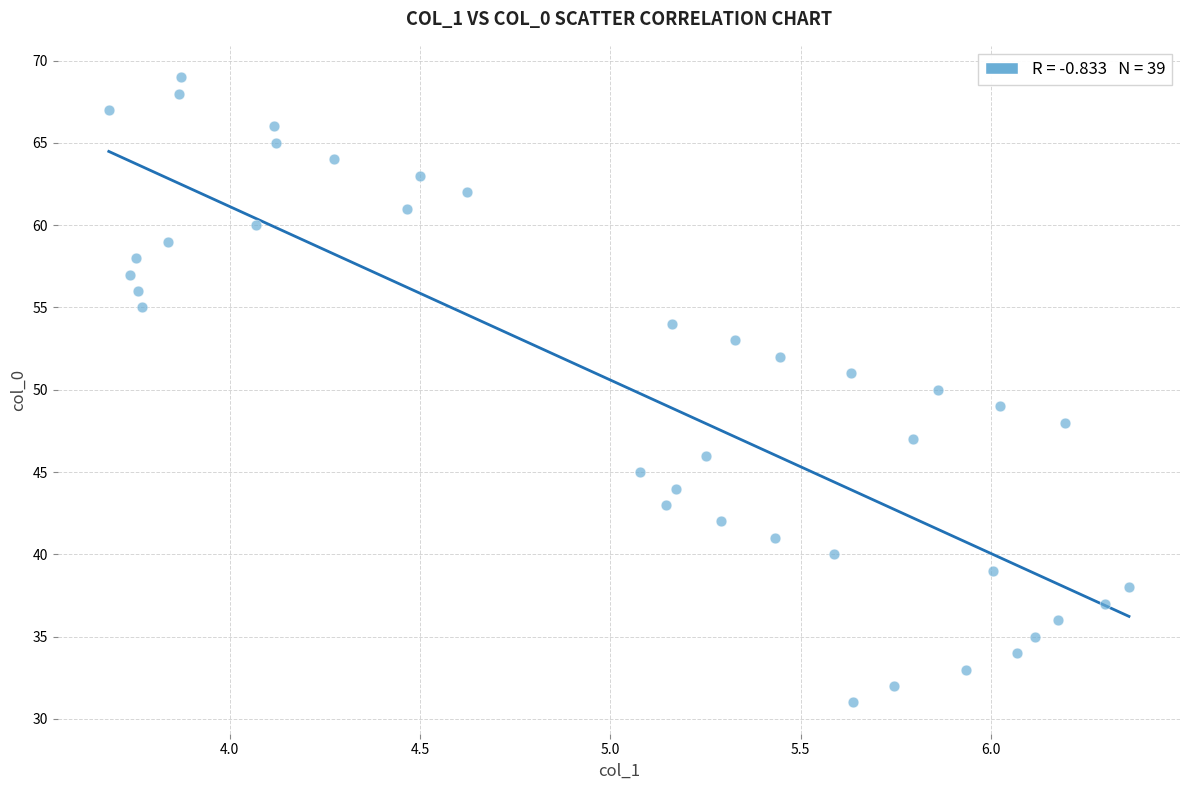

What is the range of Y values (max minus min)?

38